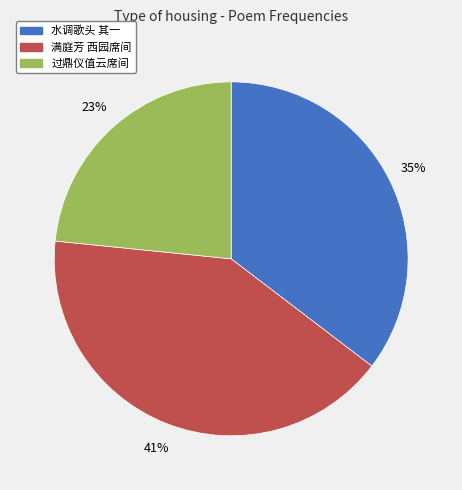

Is there any slice that represents more than half of the pie?

No